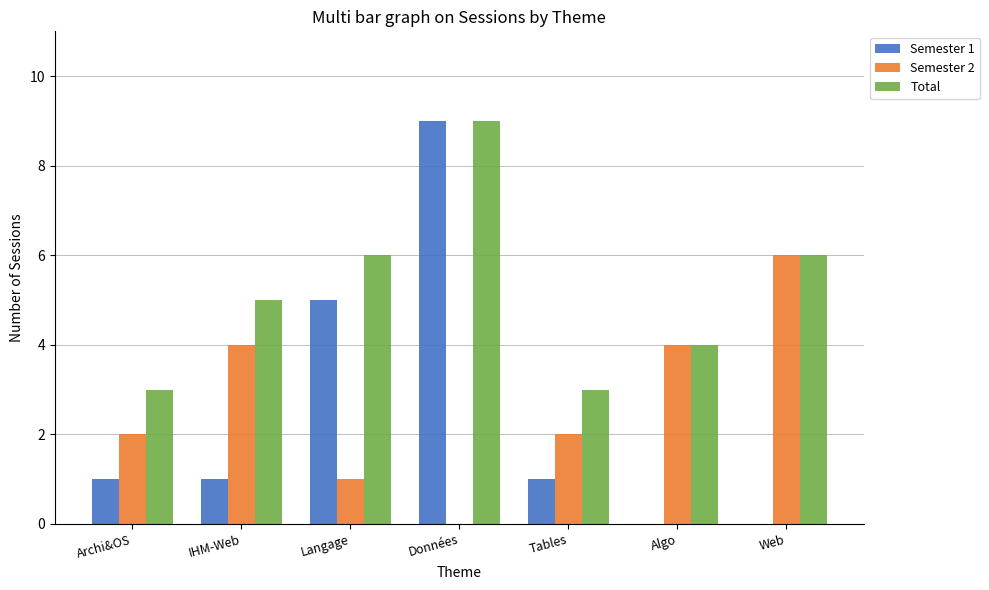

What is the total value across all series at Archi&OS?

6